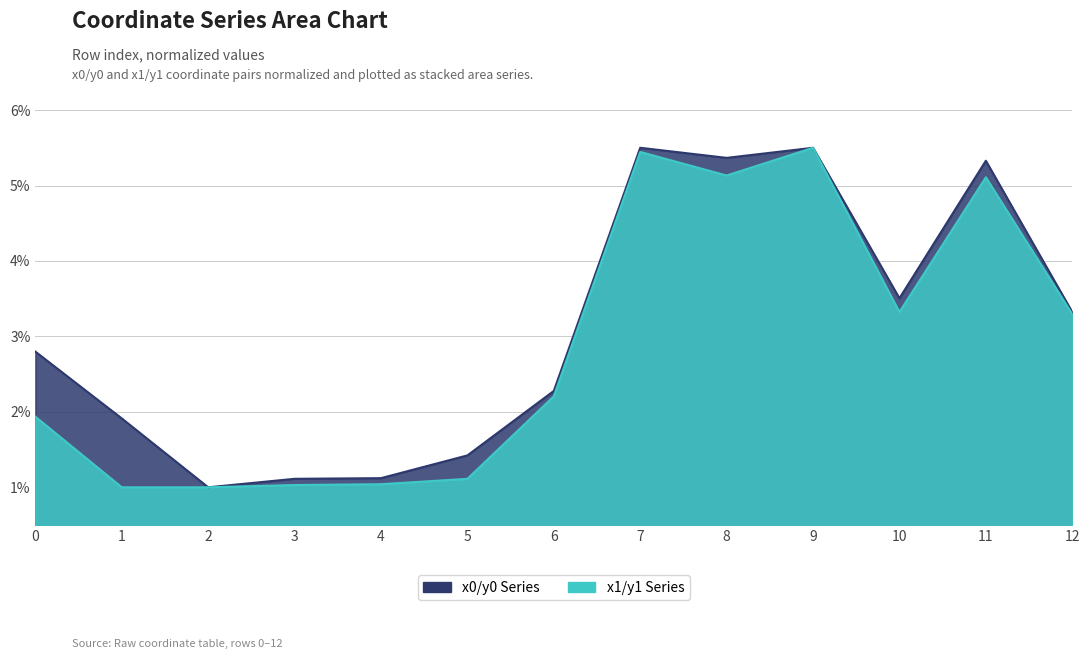

Reading left to right, what are all the values shown in this chart?

y0: 0=1.9	1=1.0	2=1.0	3=1.0	4=1.0	5=1.1	6=2.2	7=5.4	8=5.1	9=5.5	10=3.3	11=5.1	12=3.3
y1: 0=2.8	1=1.9	2=1.0	3=1.1	4=1.1	5=1.4	6=2.3	7=5.5	8=5.4	9=5.5	10=3.5	11=5.3	12=3.3